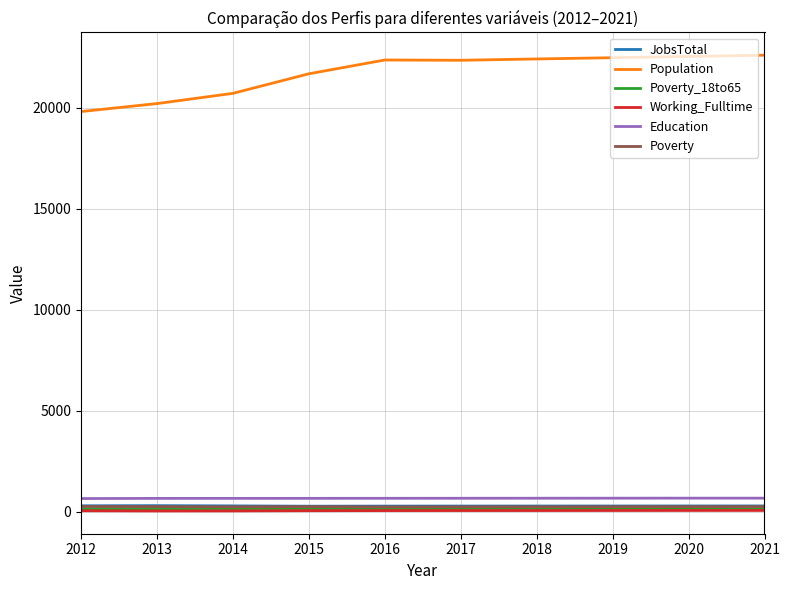

Is the value of Working_Fulltime at 2021 greater than the value of Population at 2018?

No